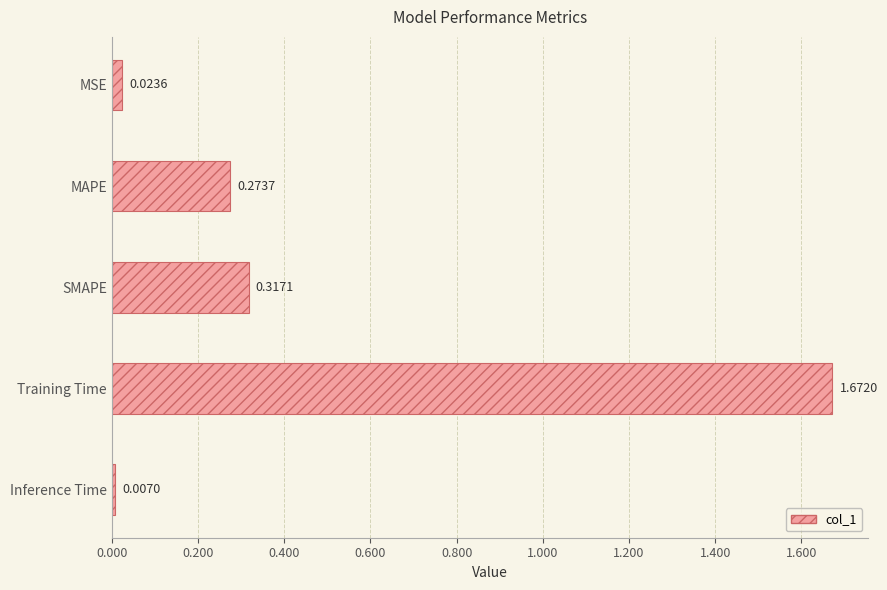

List the labels in order of value, largest first.

Training Time, SMAPE, MAPE, MSE, Inference Time